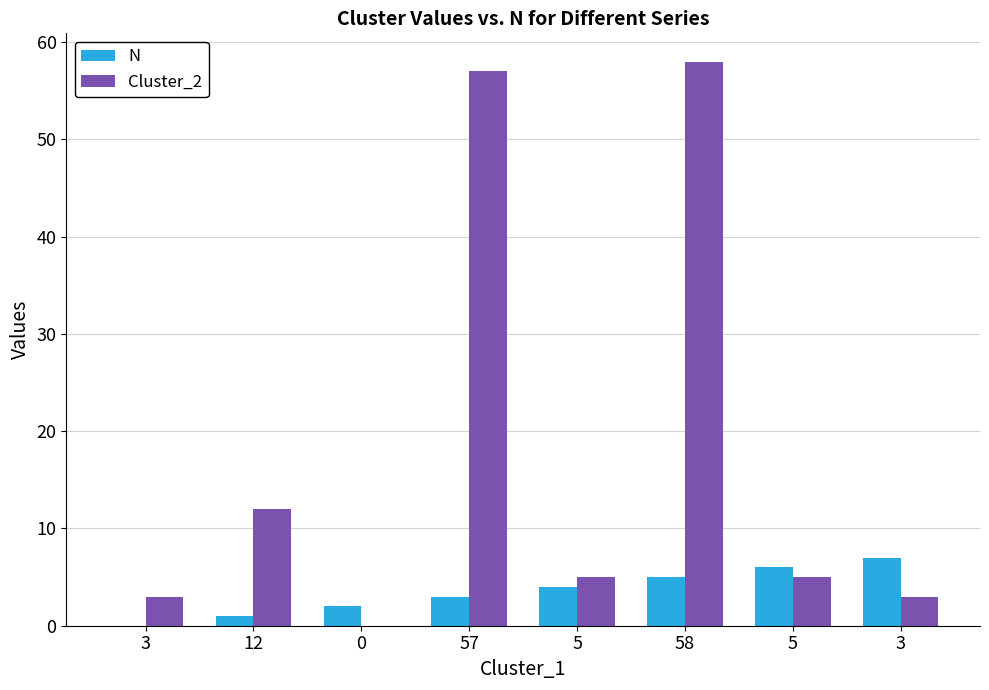

How many series are shown in this chart?

2